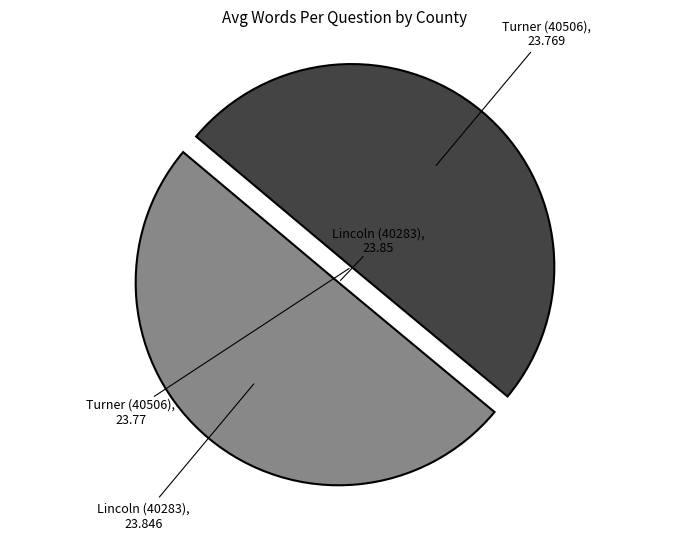

How many slices are in this pie chart?

2